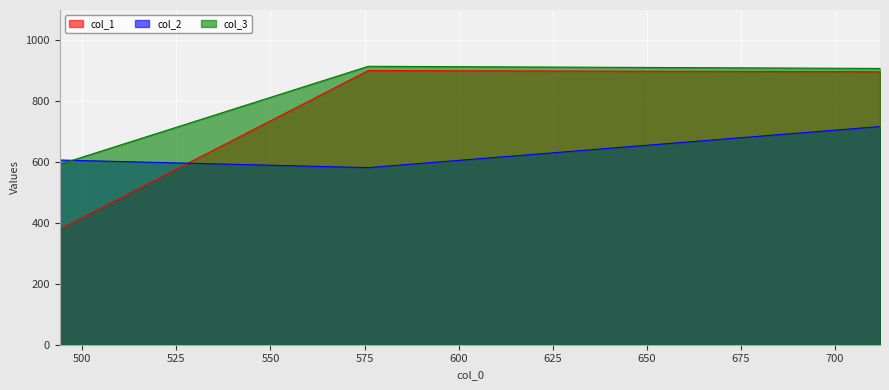

Reading left to right, what are all the values shown in this chart?

col_1: 494=380	576=901	712=897
col_2: 494=607	576=582	712=717
col_3: 494=593	576=915	712=908